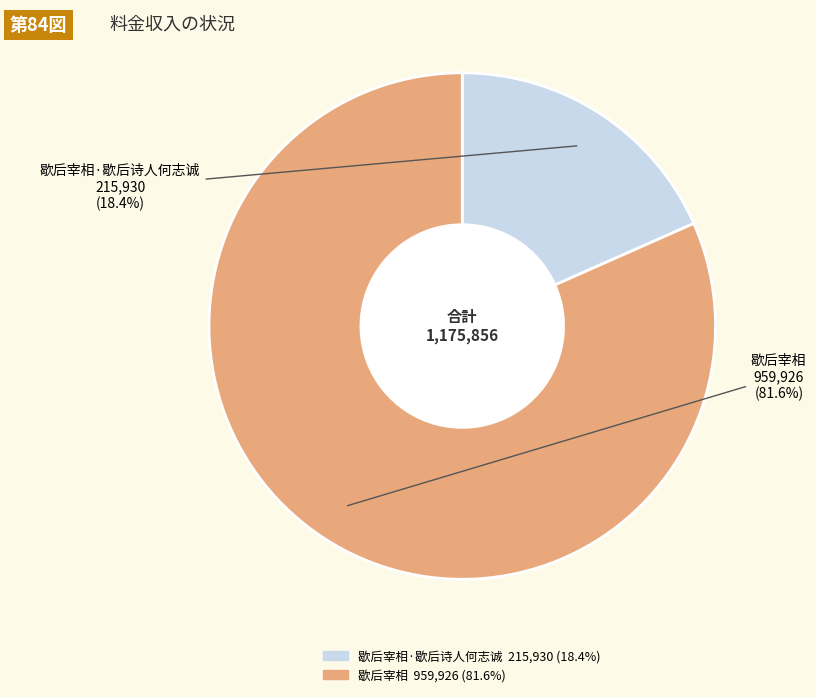

Is there a majority slice in this chart?

Yes